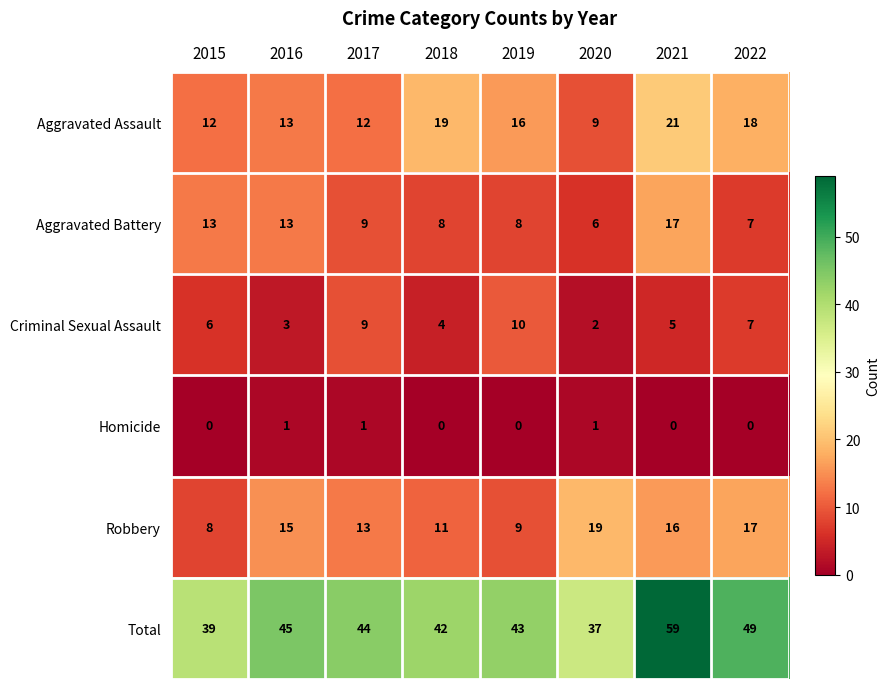

What is the spread (max minus min) of values at 2017?

43